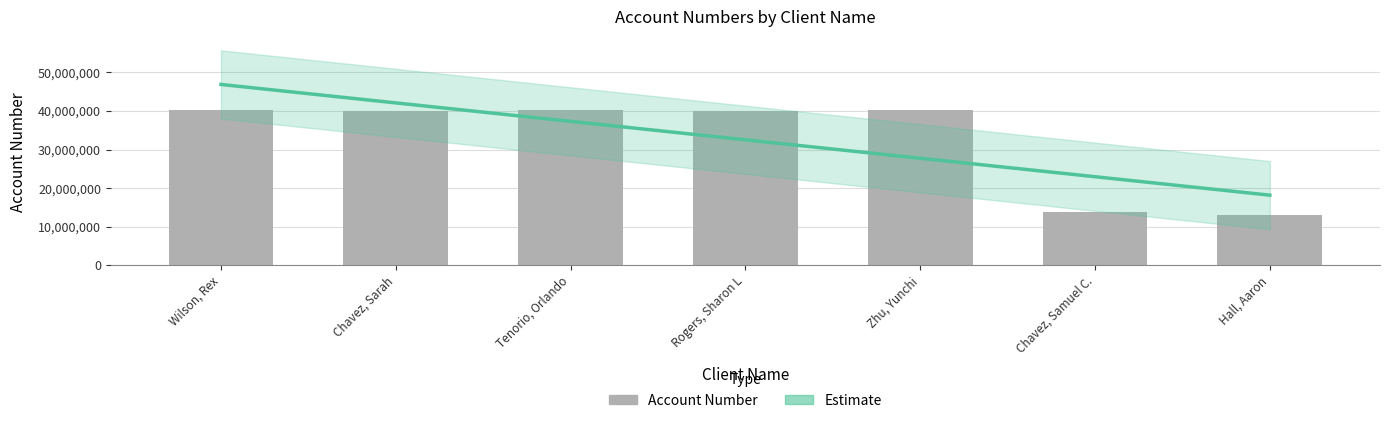

Read the value at Zhu, Yunchi.

40253121